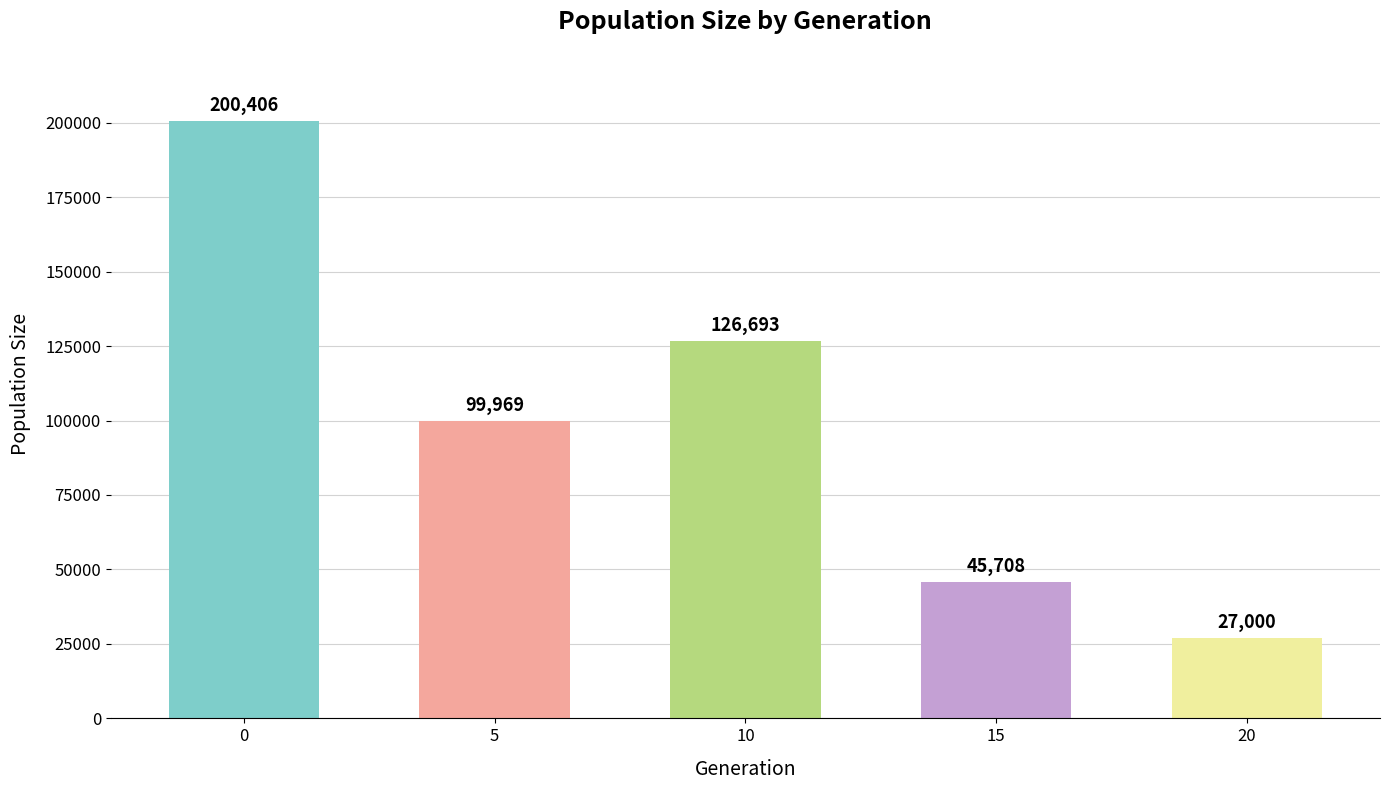

Reading left to right, what are all the values shown in this chart?

200406	99969	126693	45708	27000